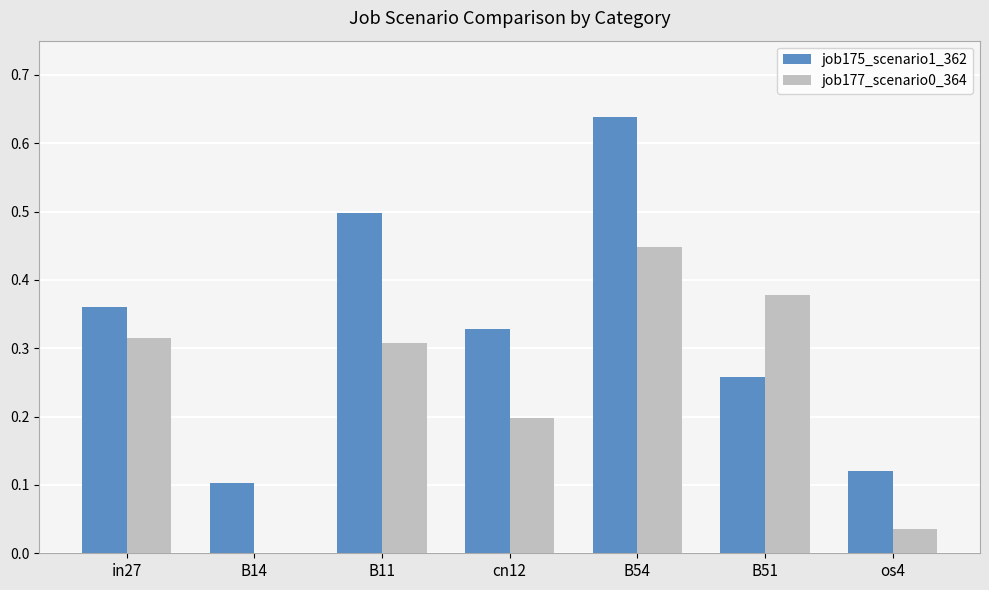

What value does the job175_scenario1_362 series have at B11?

0.5